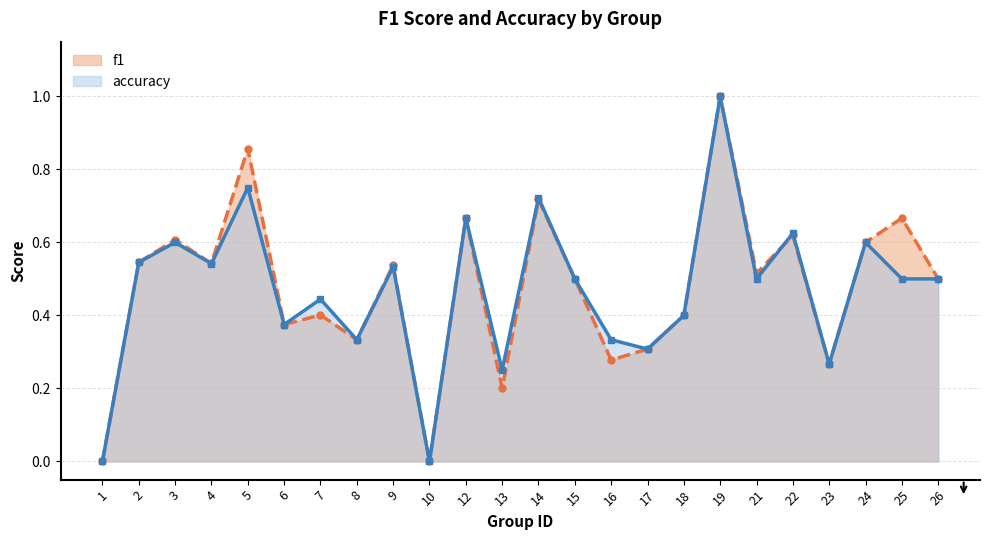

Rank the series by their average value, from lowest to highest.

accuracy, f1